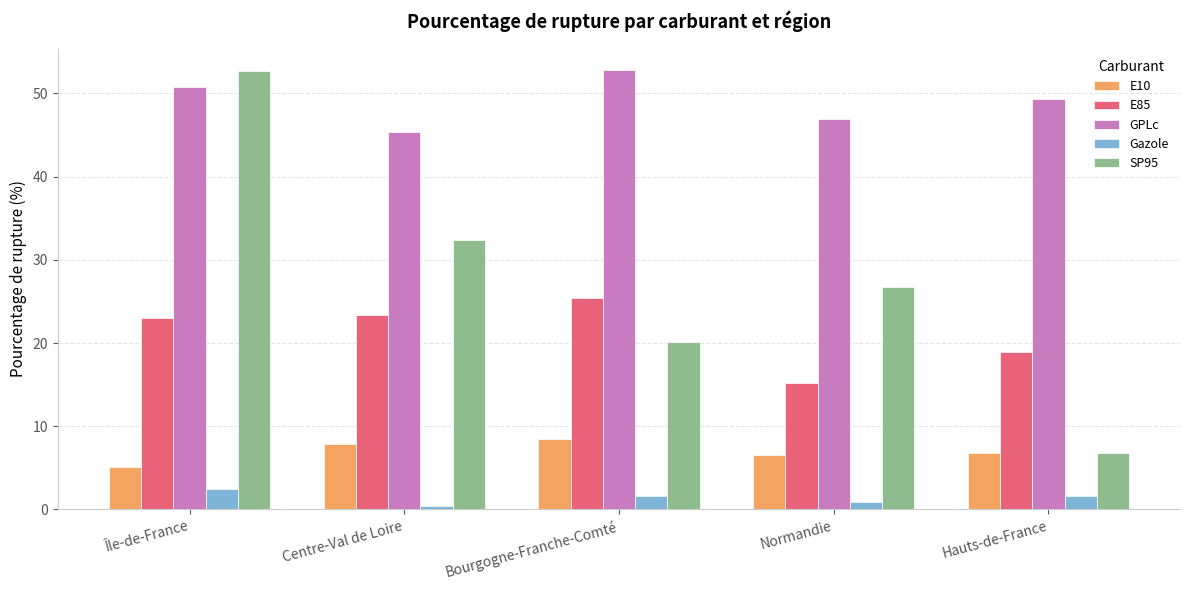

At which label does SP95 first exceed 26?

Île-de-France